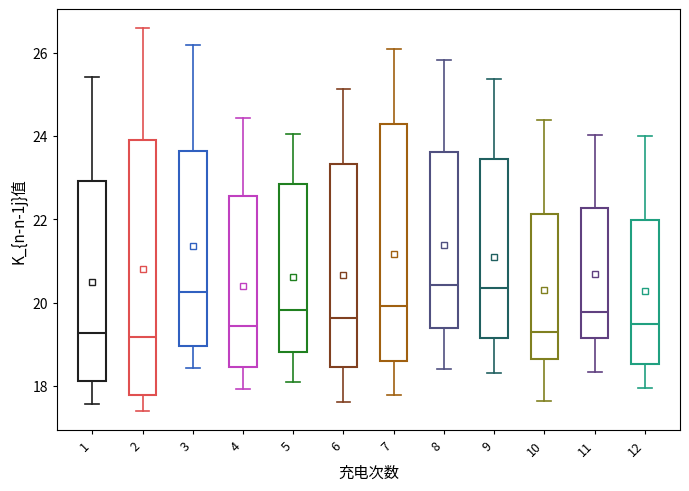

Where does the median line of the box at x = 10 sit on the y-axis? The values are not printed on the chart, so give them approximately, as read against the axis.

19.2